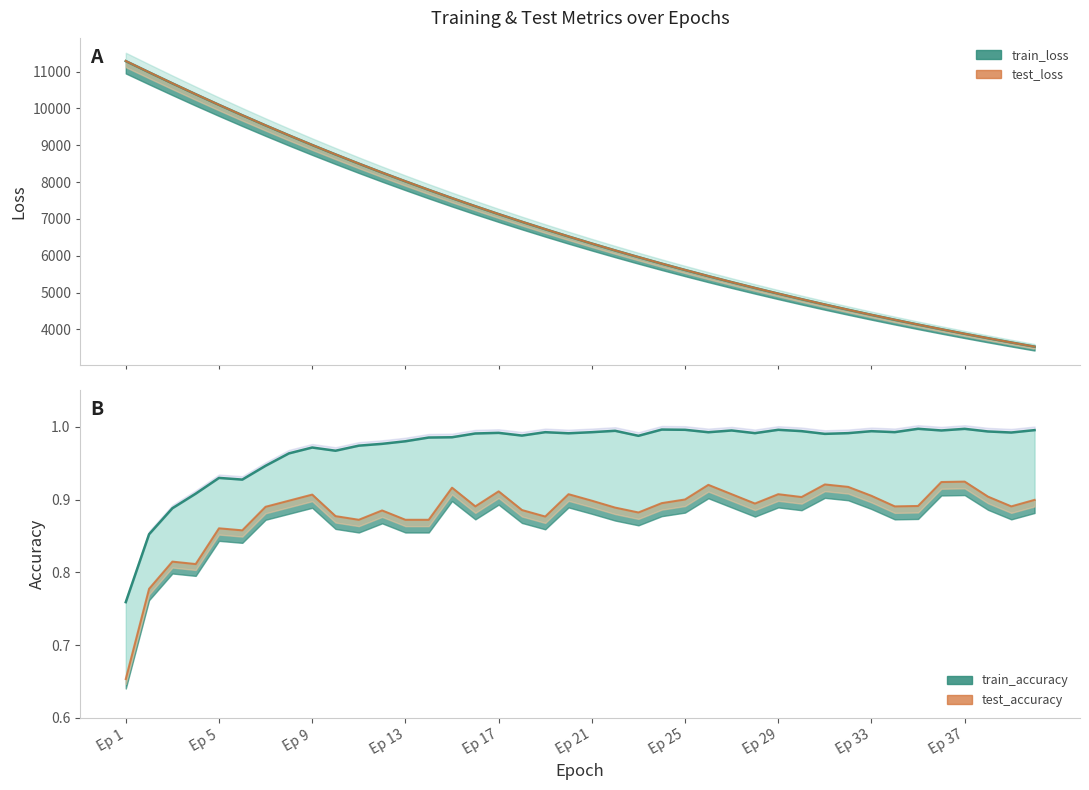

Is the value of train_loss at 35 greater than the value of test_accuracy line at Ep 1?

Yes